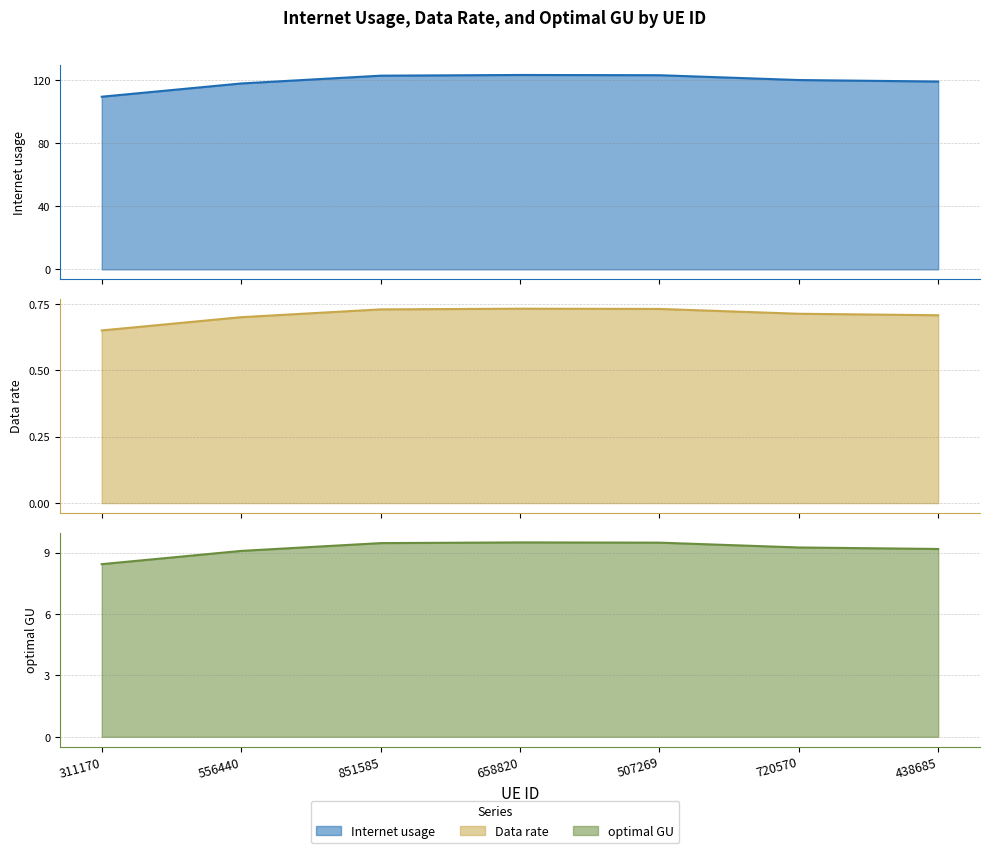

True or false: optimal GU has more than 1 interior local peaks.

False